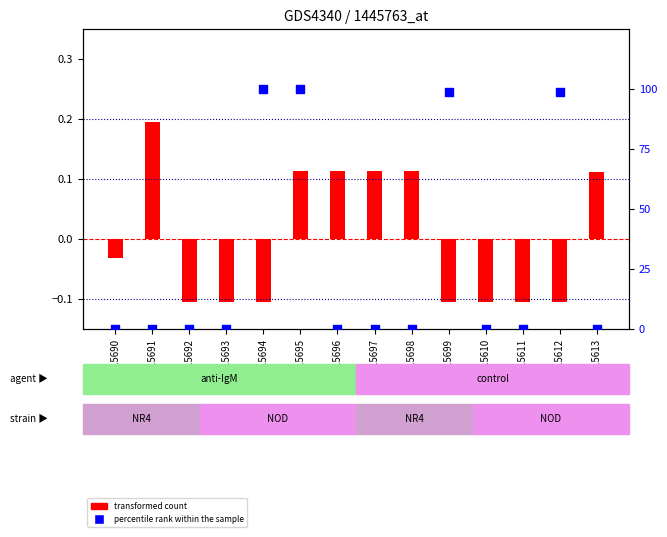

At how many categories does at least one series exceed 86?

4